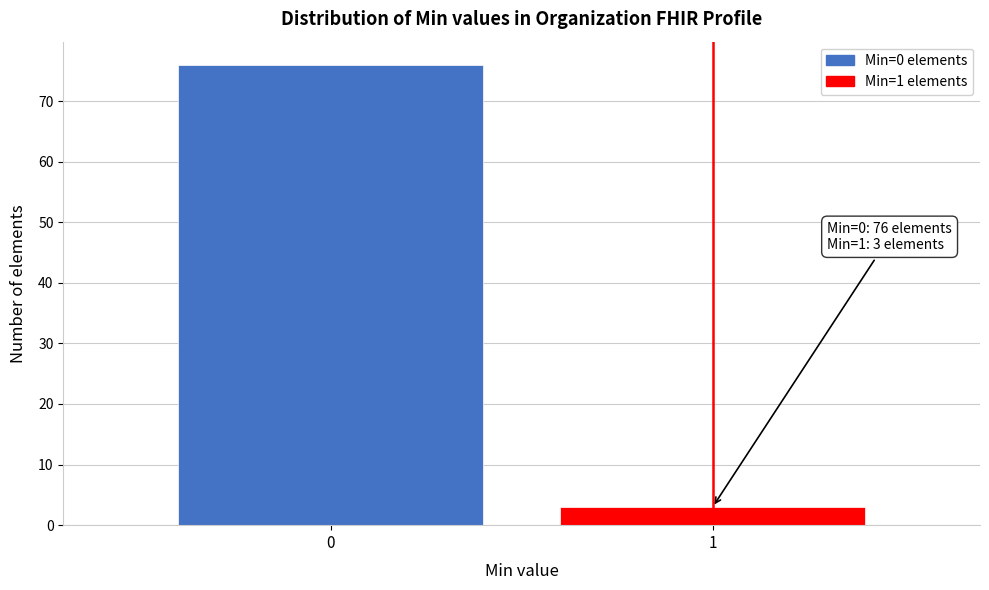

Reading left to right, extract all data points from this chart.

0=76	1=3